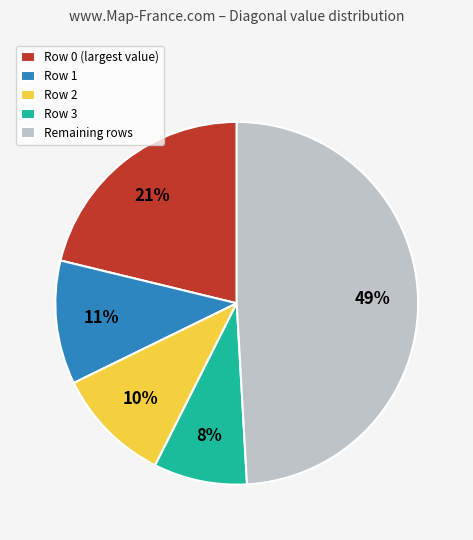

What percentage is the Row 2 slice, to the nearest percent?

10%